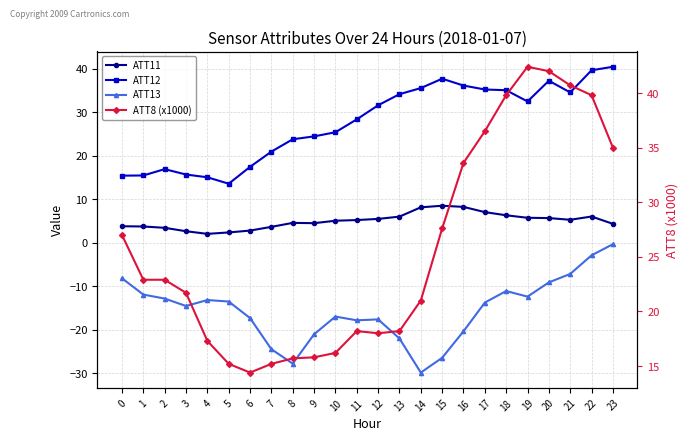

At which category does the chart reach its minimum across all series?

14